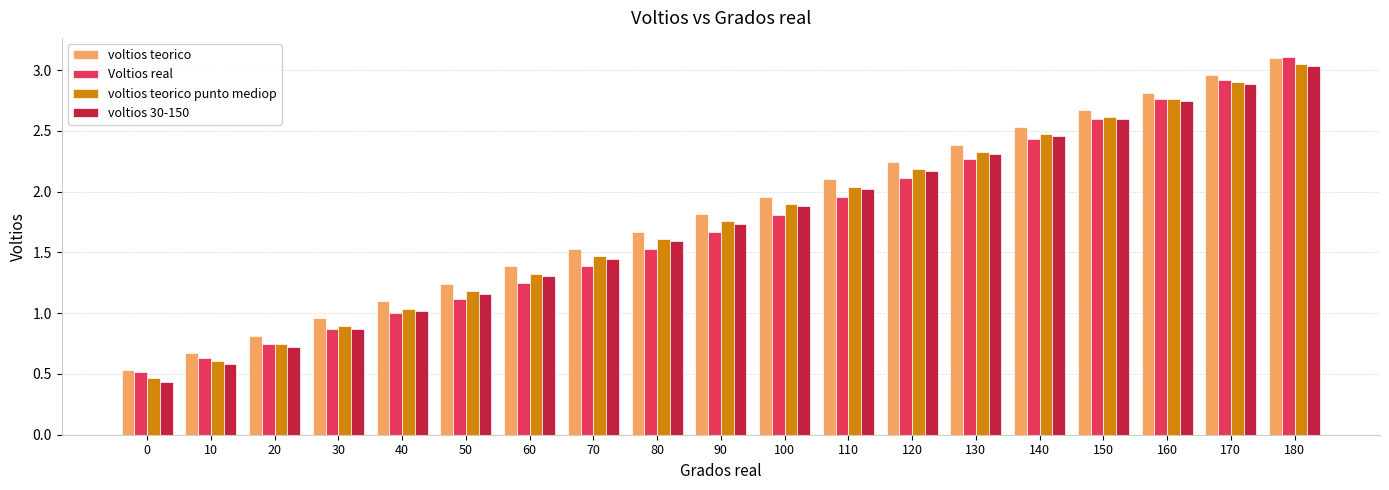

Rank the categories by voltios 30-150 value from highest to lowest.

180, 170, 160, 150, 140, 130, 120, 110, 100, 90, 80, 70, 60, 50, 40, 30, 20, 10, 0